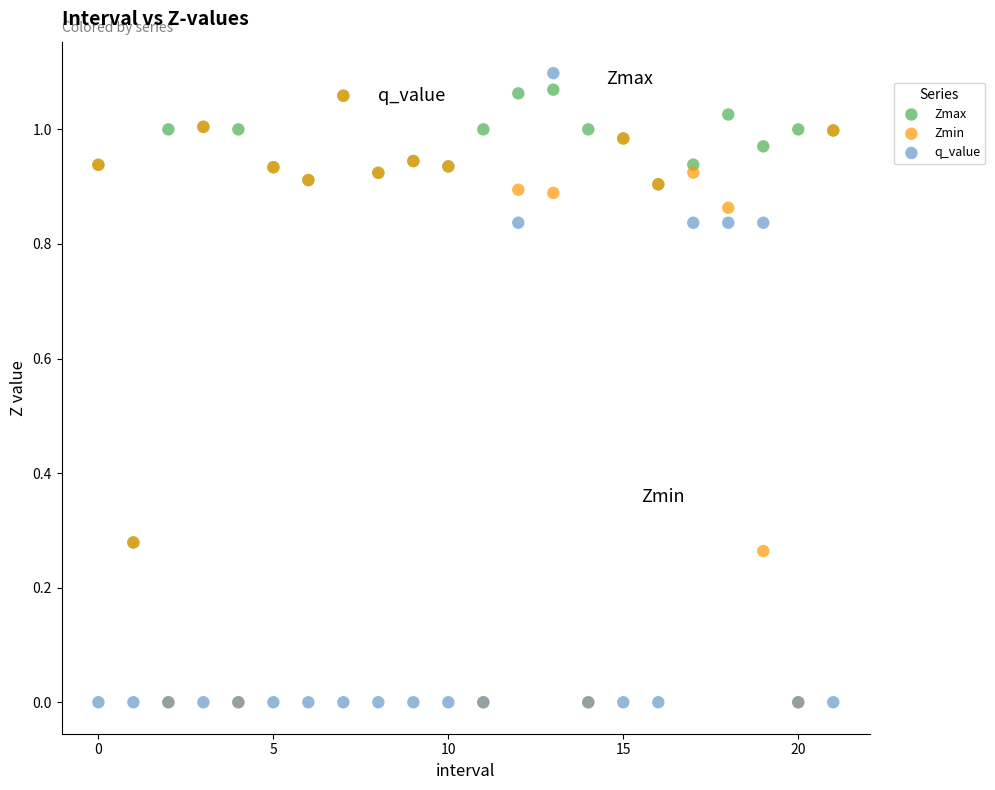

Which series has the largest Y range (max minus min)?

q_value